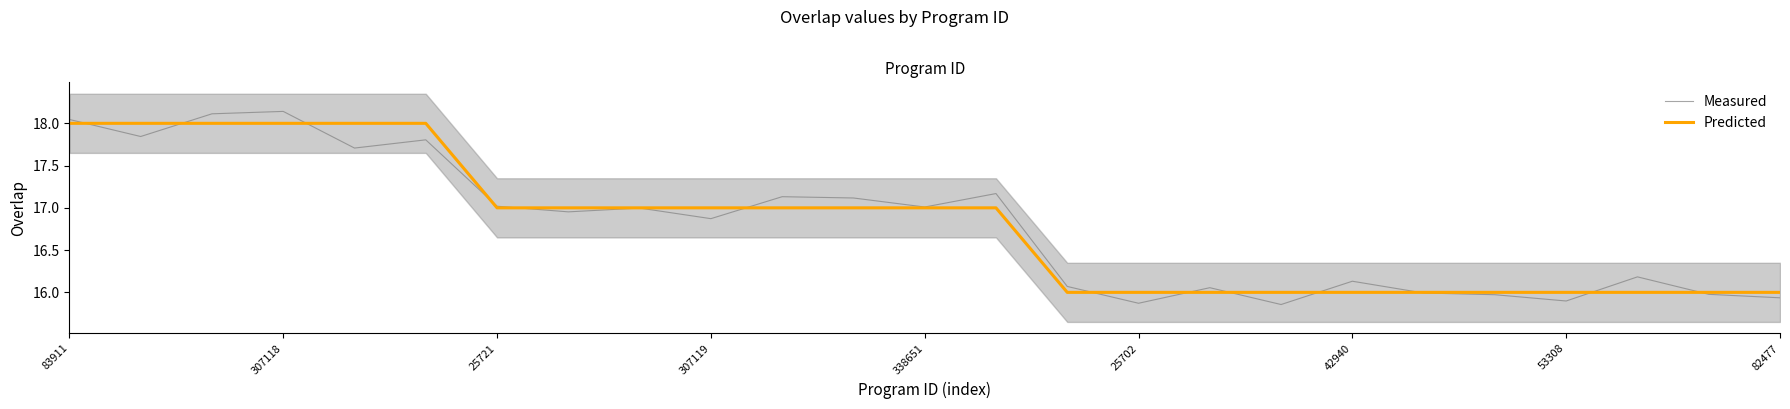

The Measured series shows 30.0 at 307119. True or false?

False